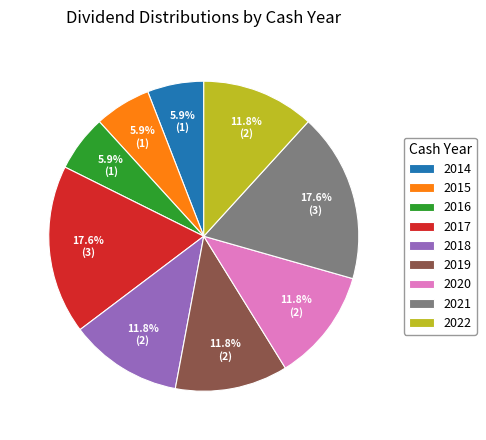

What is the ratio of the value at 2018 to the value at 2020?

1.0